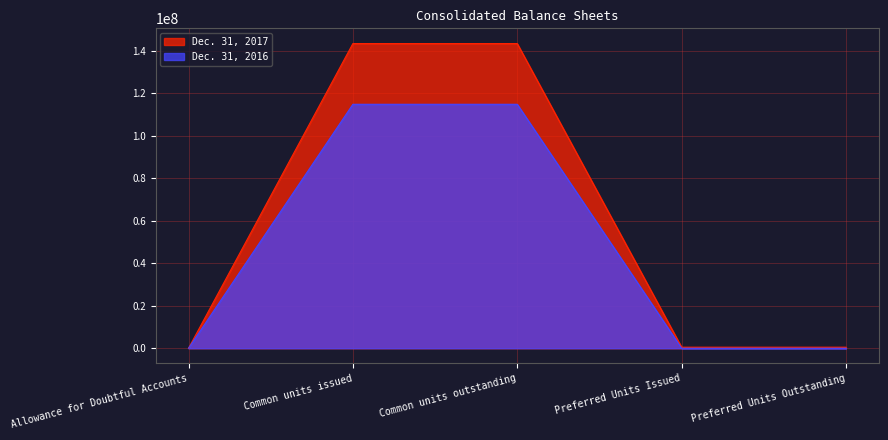

What is the sum of the Dec. 31, 2016 values at Allowance for Doubtful Accounts and Preferred Units Outstanding?

4